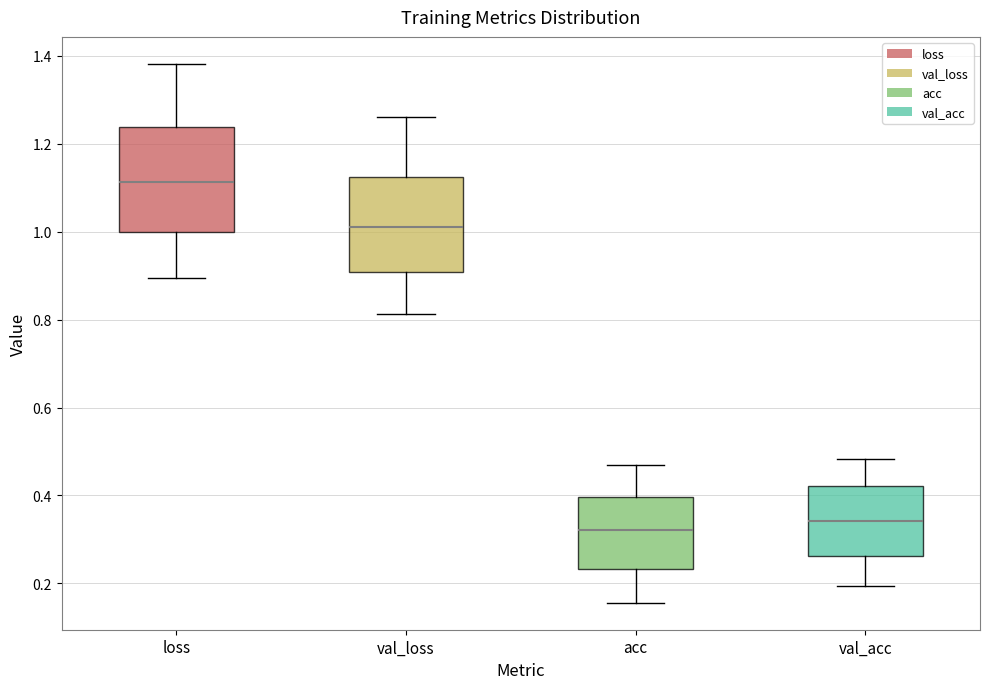

Which box's median line is the highest?

loss